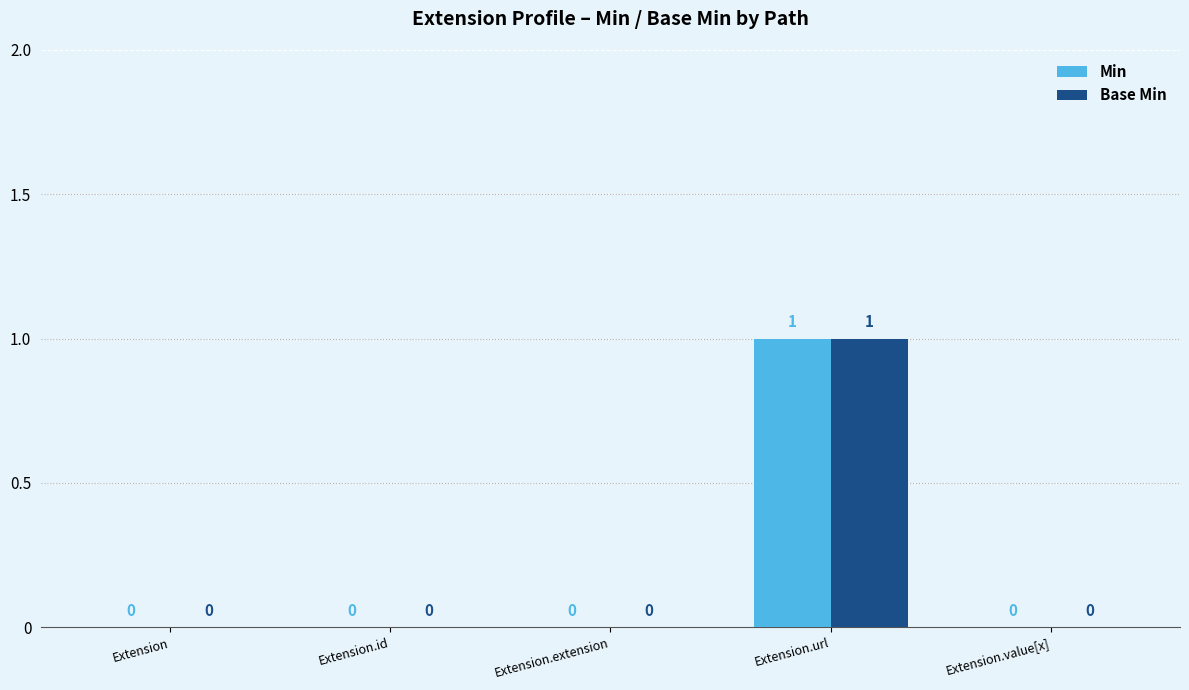

How many Base Min values are between 0 and 1?

5